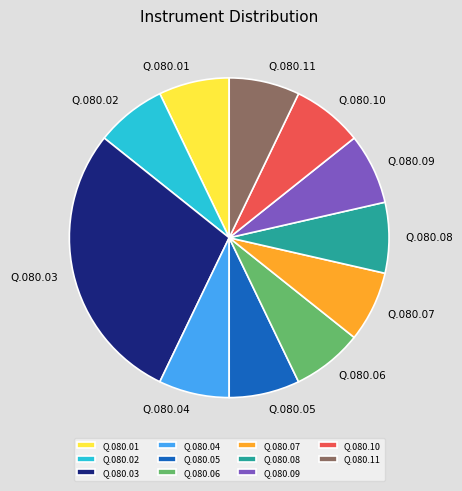

What is the ratio of the value at Q.080.01 to the value at Q.080.08?

1.0